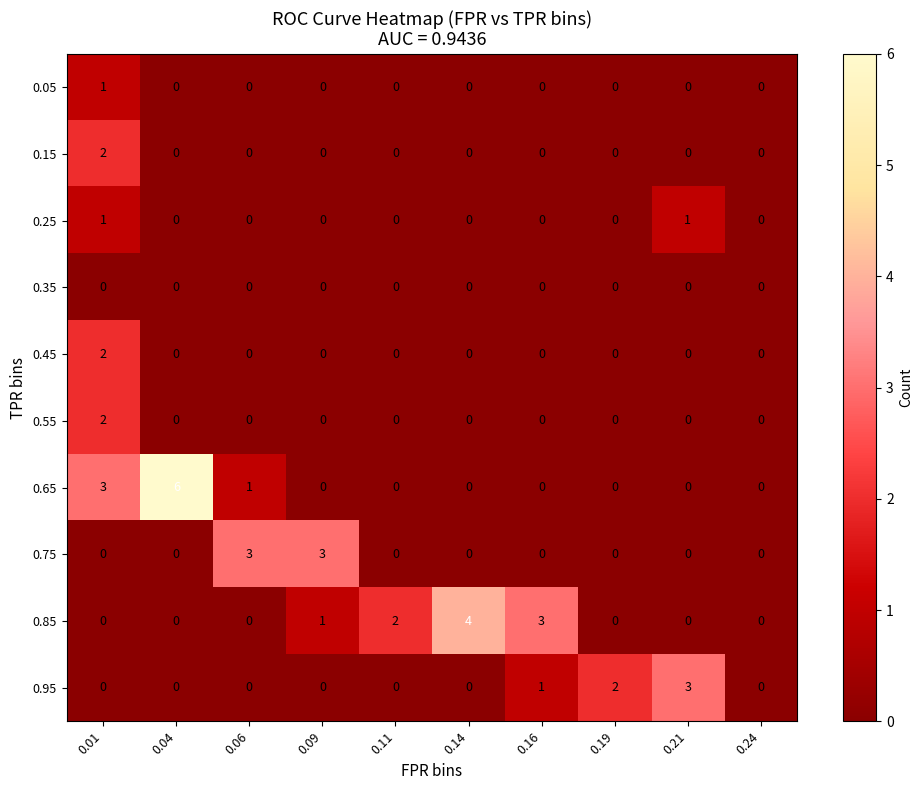

The 0.85 series shows 0 at 0.09. True or false?

False